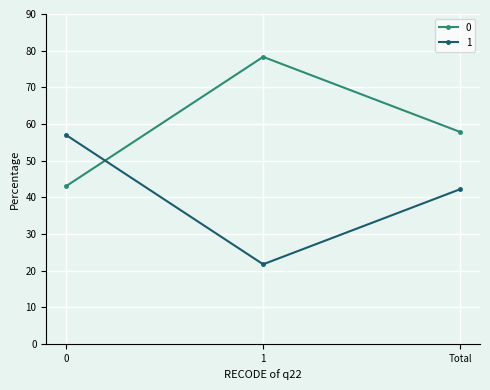

What are all the series names shown in the legend?

0, 1